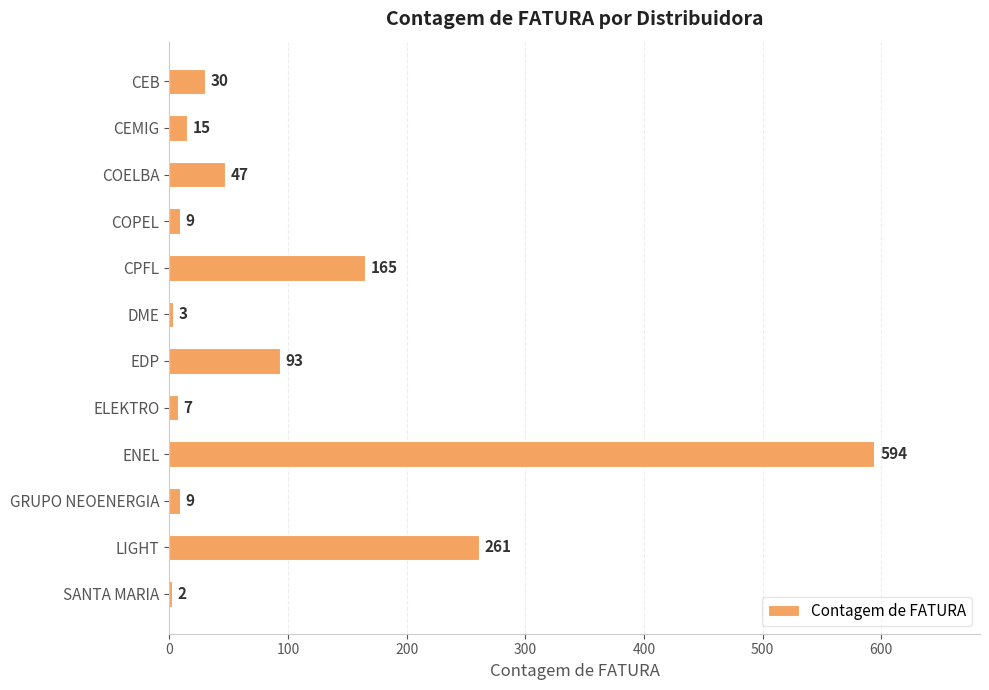

What is the sum of the values at ELEKTRO and CEMIG?

22